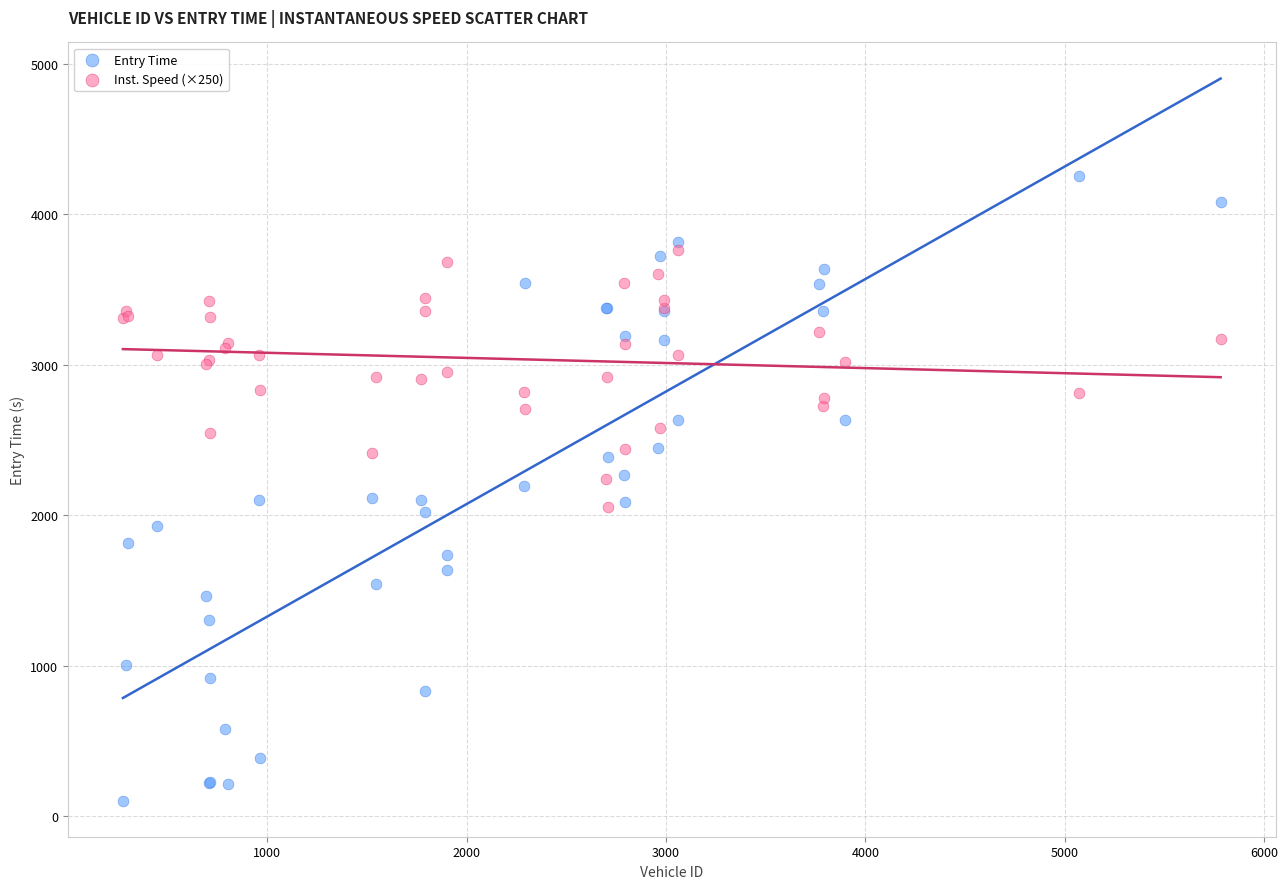

What is the X range (max minus min) for the scatter plot?

5506.0